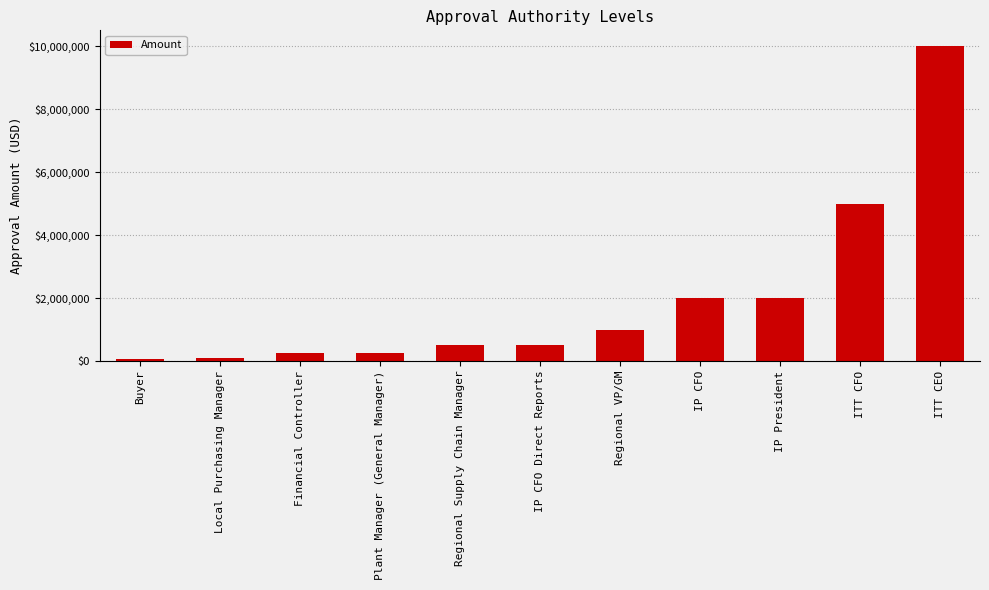

Where is the data nearest to the value 5025000?

ITT CFO